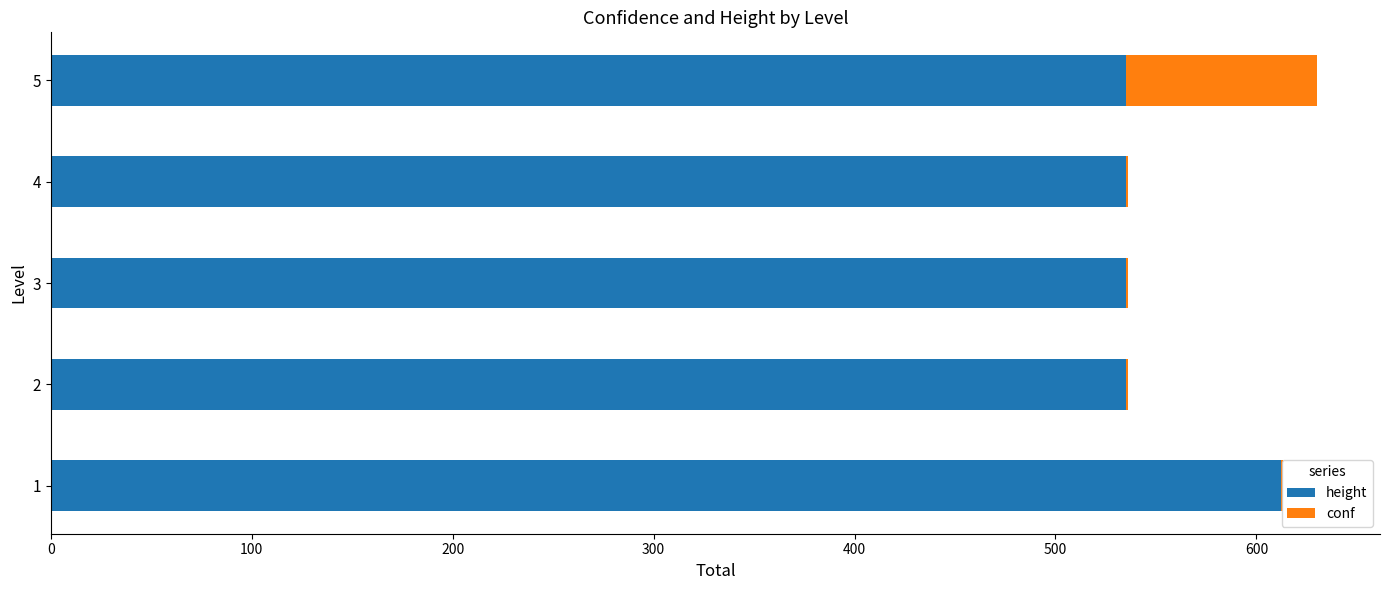

Rank the series by their average value, from highest to lowest.

height, conf